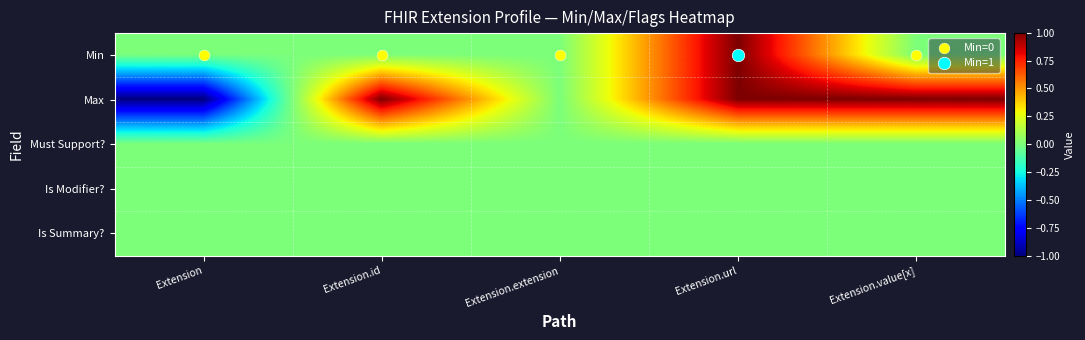

At Extension.extension, list the series in order from largest to smallest.

Min, Max, Must Support?, Is Modifier?, Is Summary?